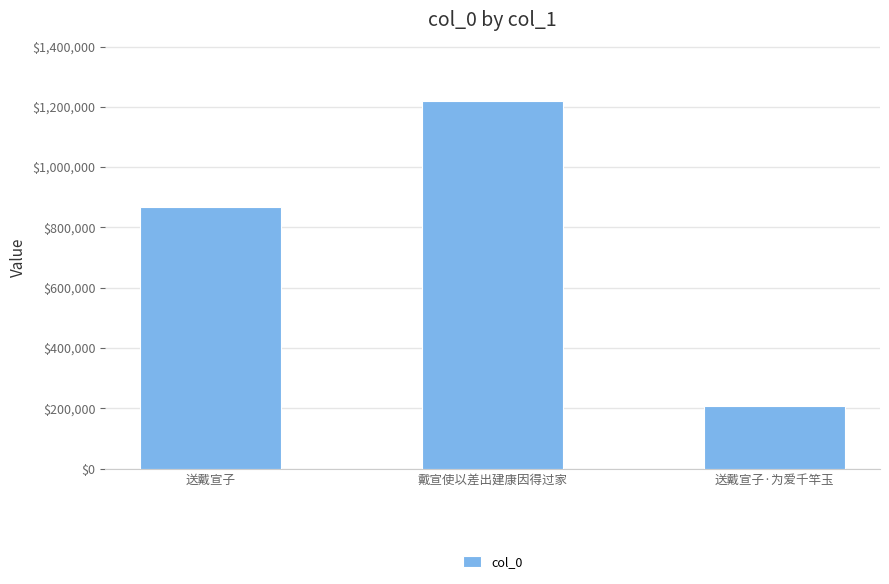

Which has a higher value, 送戴宣子 or 戴宣使以差出建康因得过家?

戴宣使以差出建康因得过家